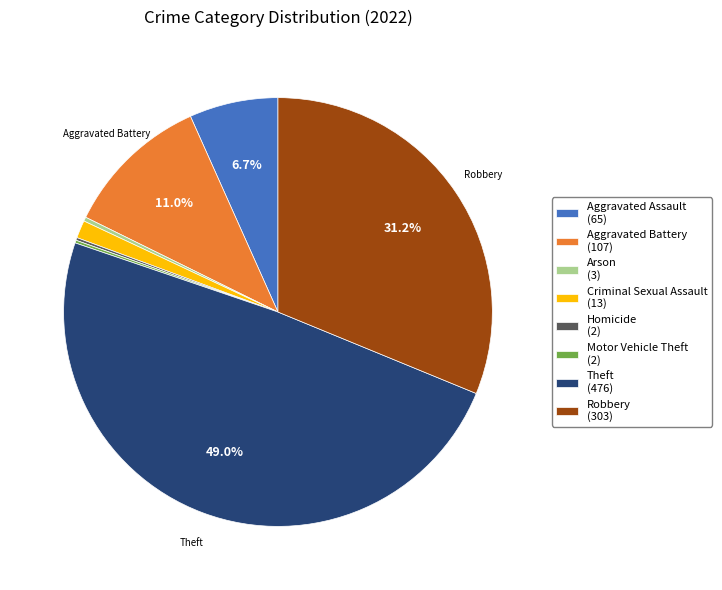

What percentage is NOT represented by Aggravated Assault (65)?

93.3%